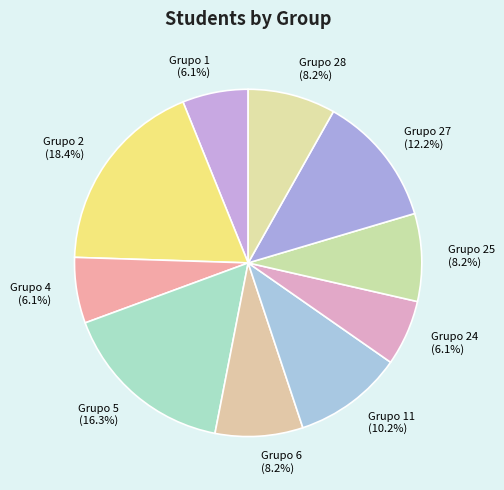

To the nearest percent, what portion does Grupo 1 represent?

6%